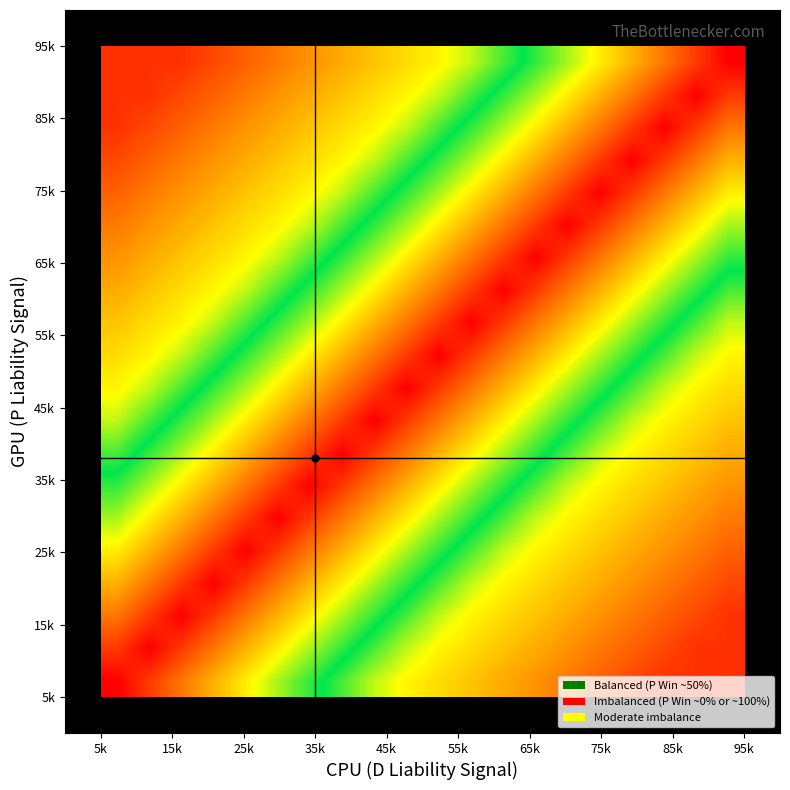

At how many categories does at least one series exceed 0?

20